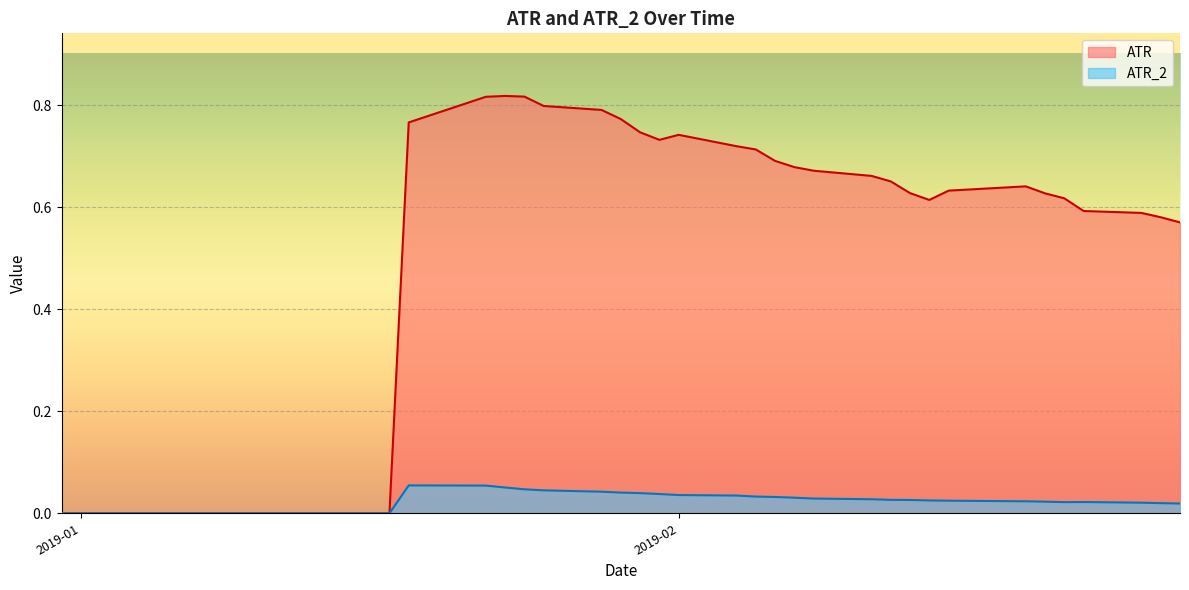

What is the difference between the maximum and minimum values in the ATR series?

0.8